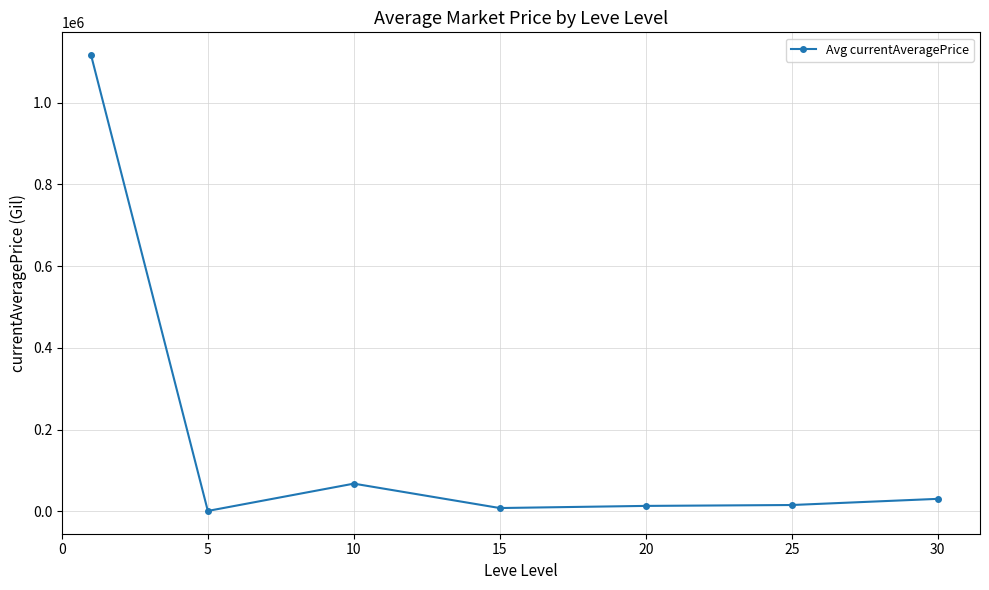

What is the value of the 6th point from the left?

15246.7